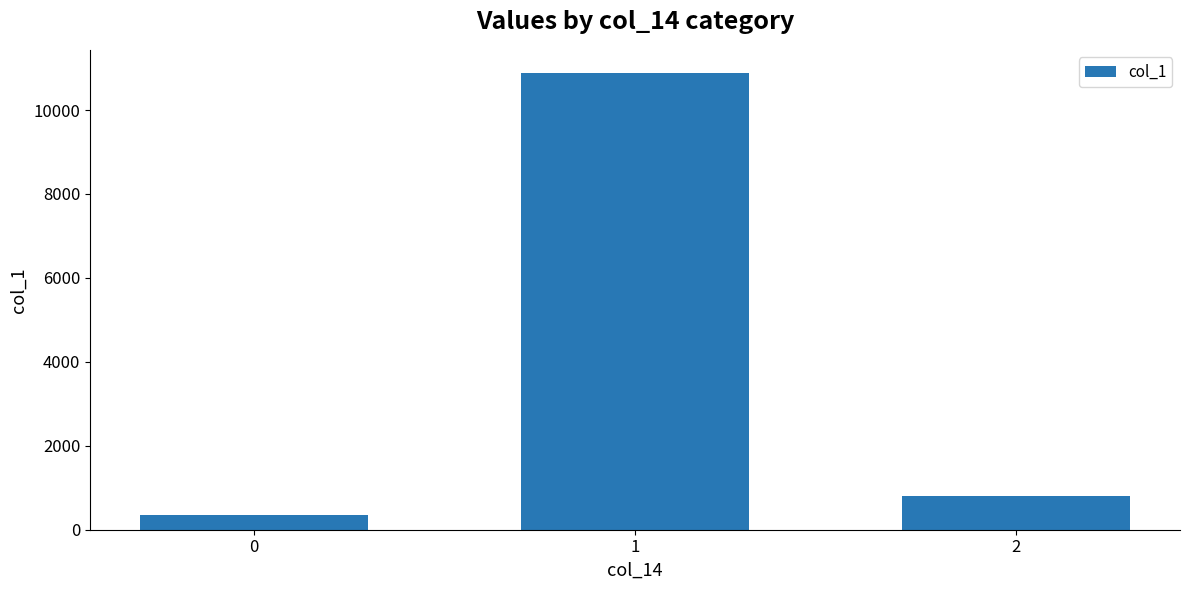

Rank the categories by value from lowest to highest.

0, 2, 1